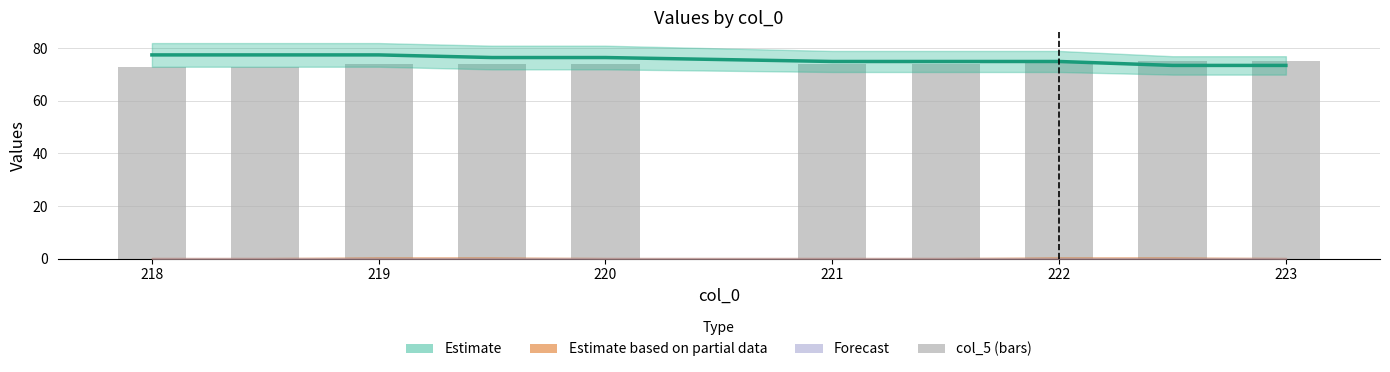

What is the highest value of the Estimate series?

77.5